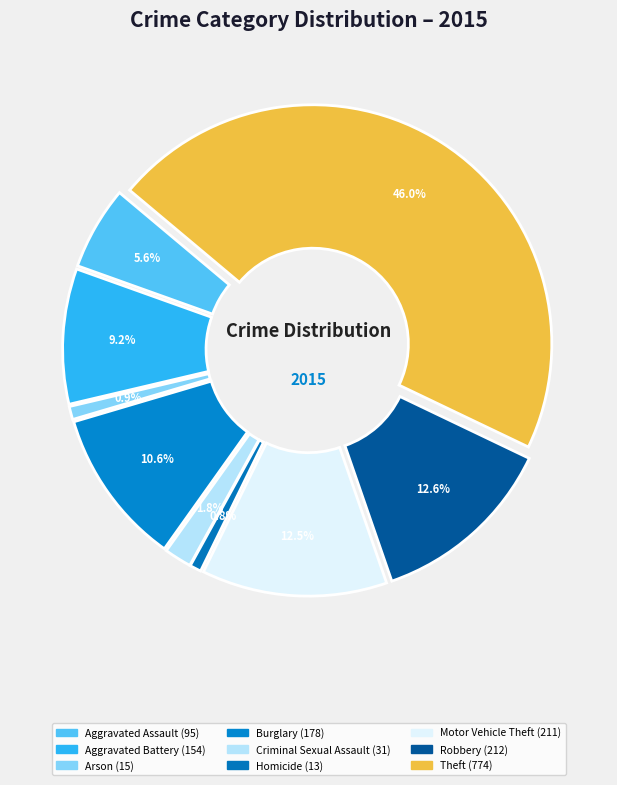

Which slice is the largest?

Theft